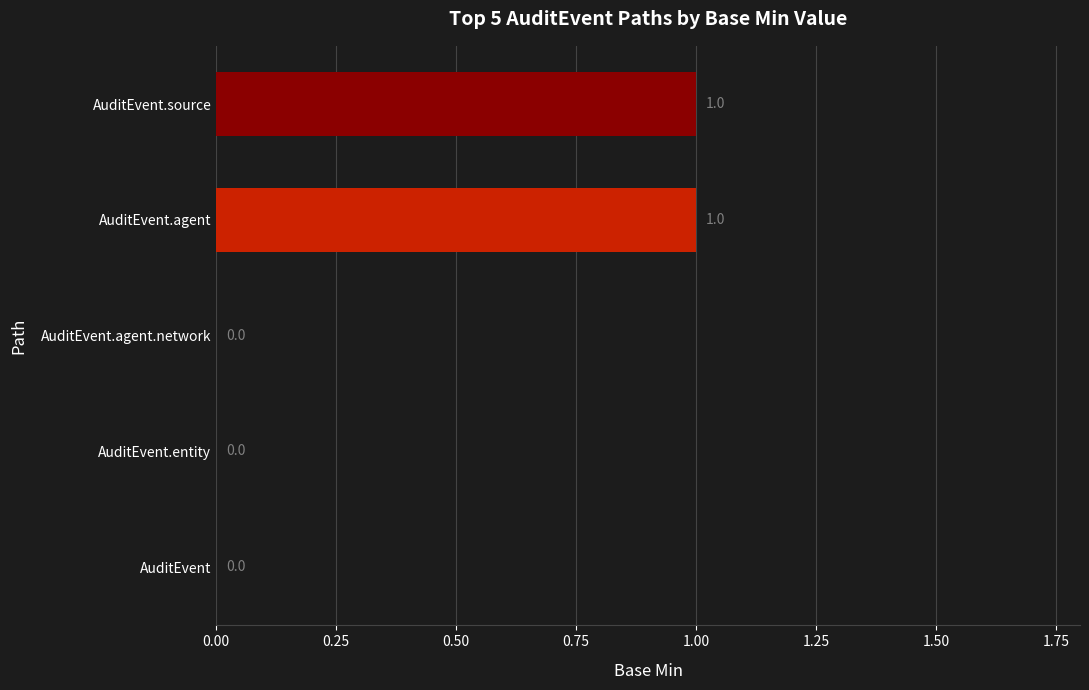

How many data points does each series have?

5